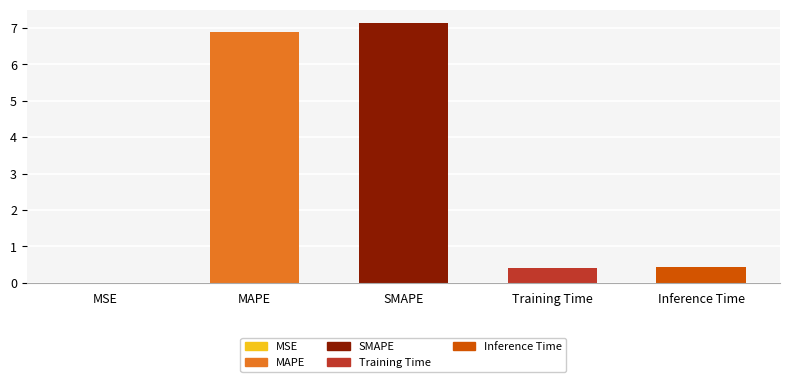

The value at Training Time is 0.4. True or false?

True